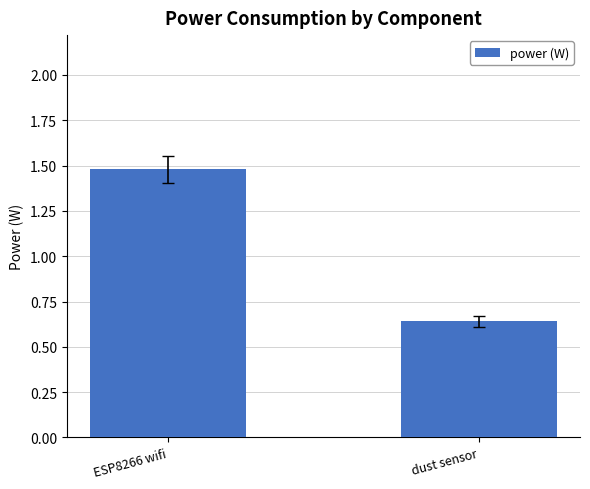

How many values are below 1?

1